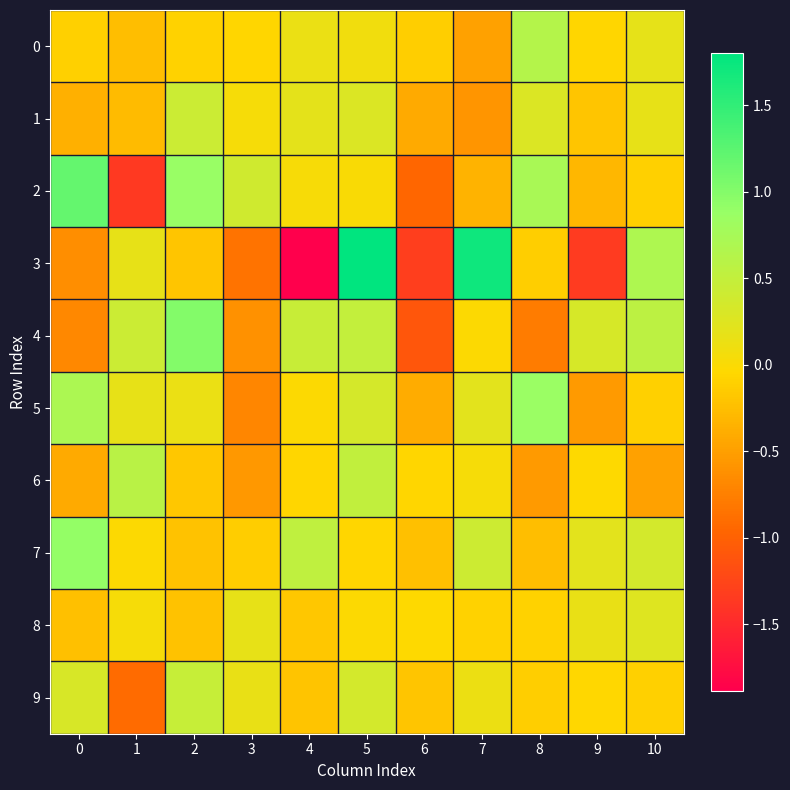

Which category has the lowest value across all series?

4